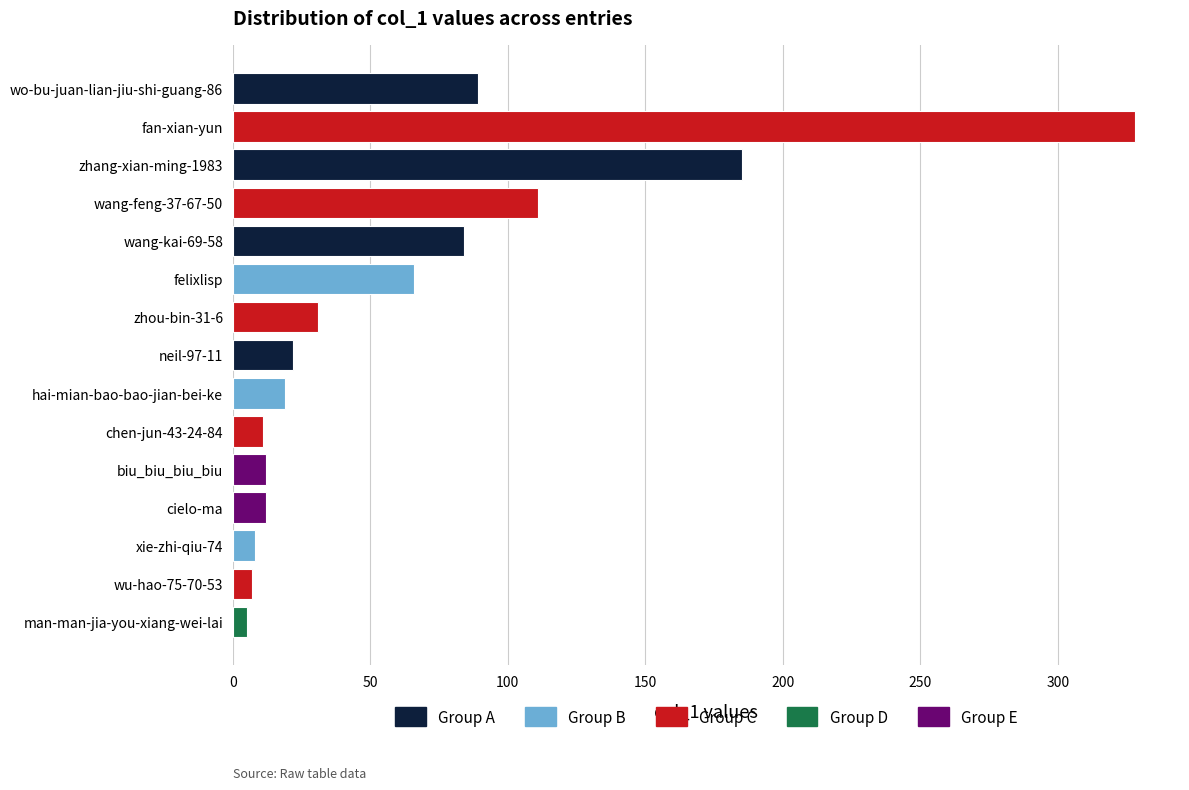

Is it true that the value at biu_biu_biu_biu is 12?

True